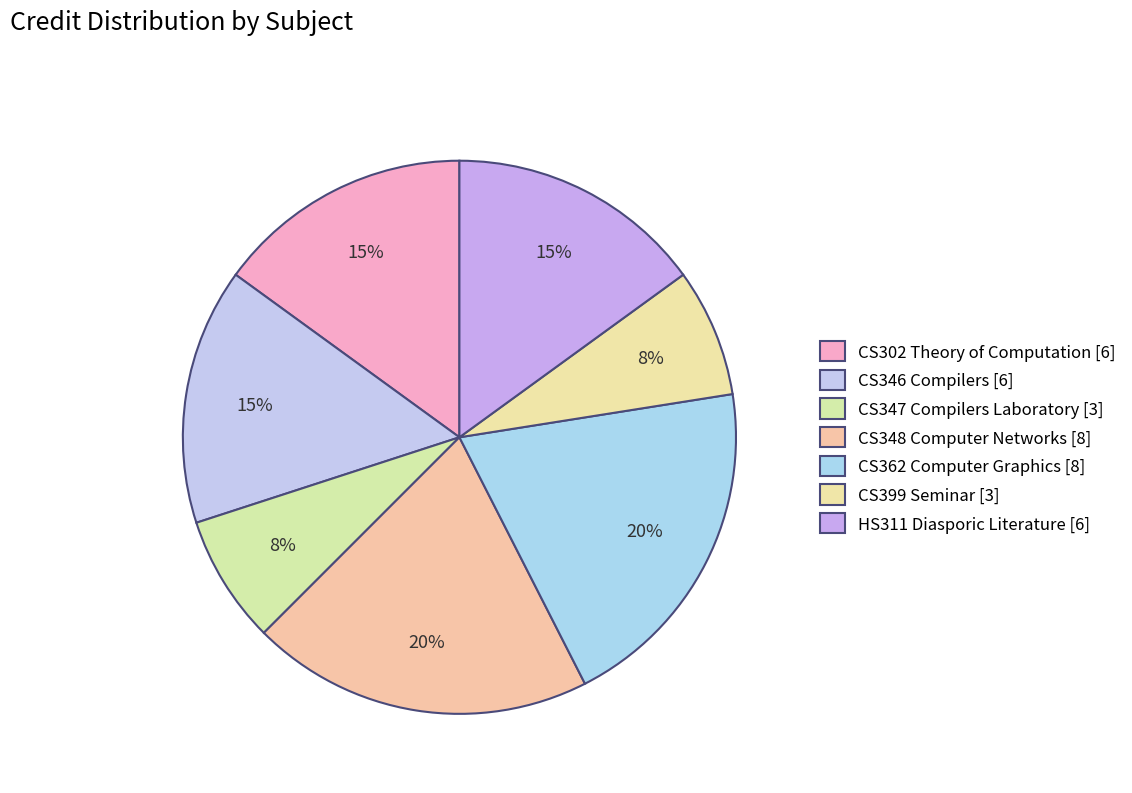

How many slices are in this pie chart?

7